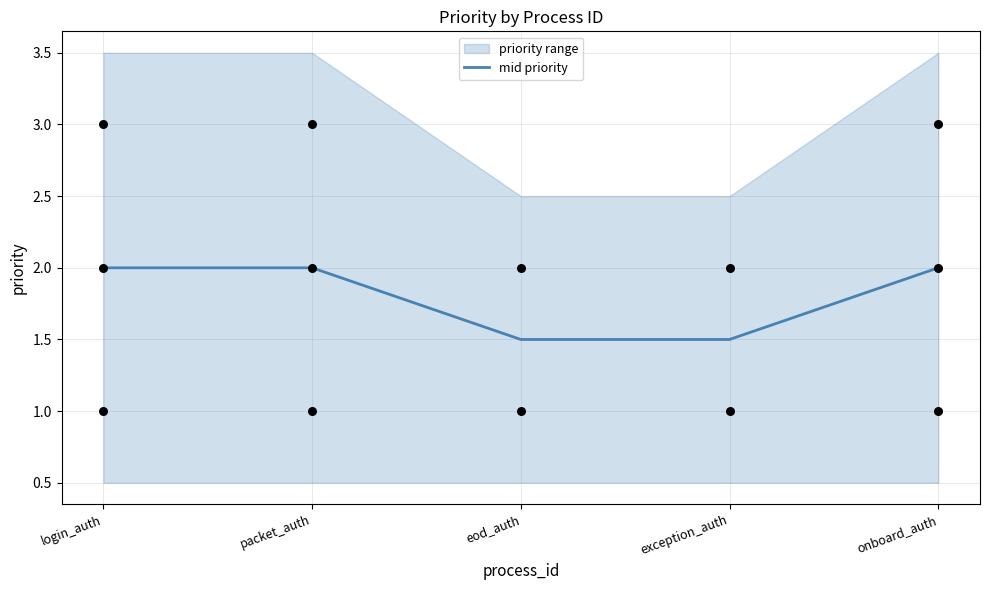

Approximately how many times larger is the value at onboard_auth compared to login_auth?

1.0